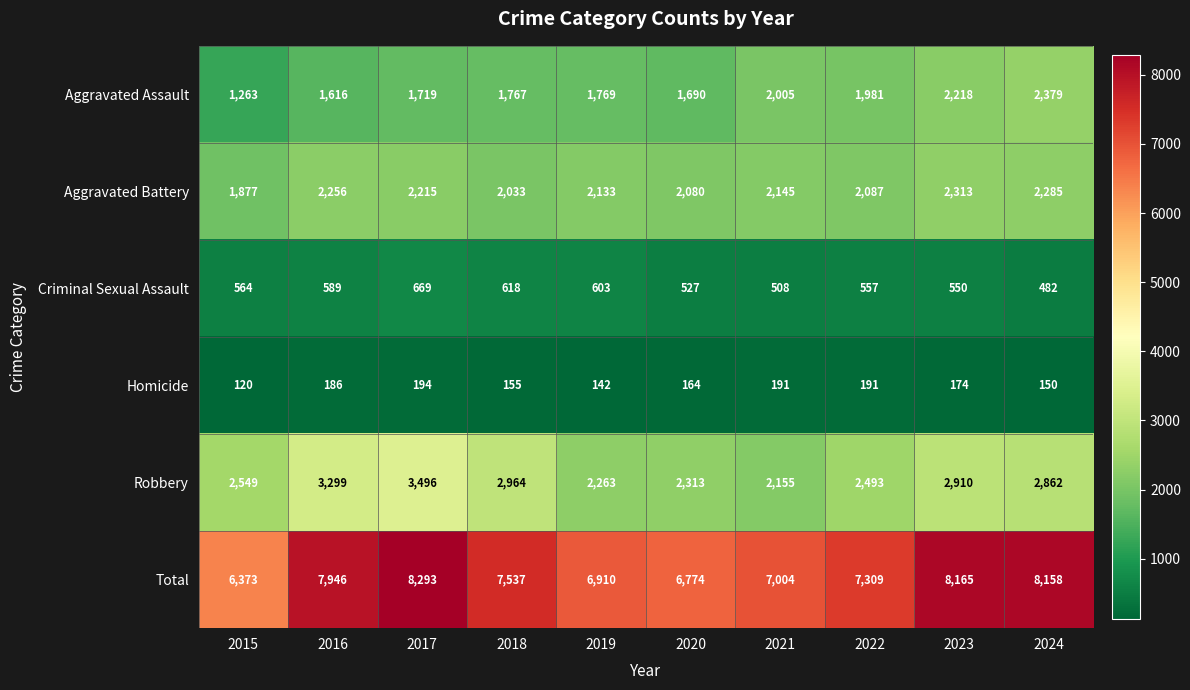

Which series changed the most between 2020 and 2022?

Total